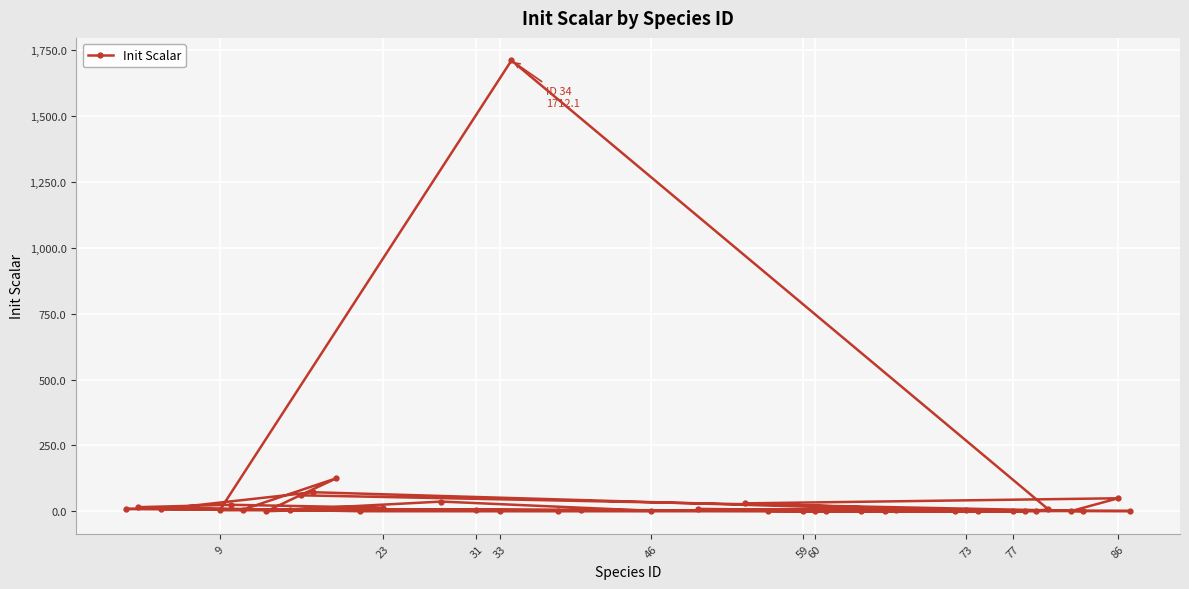

What is the difference between the maximum and second lowest values?

1712.1